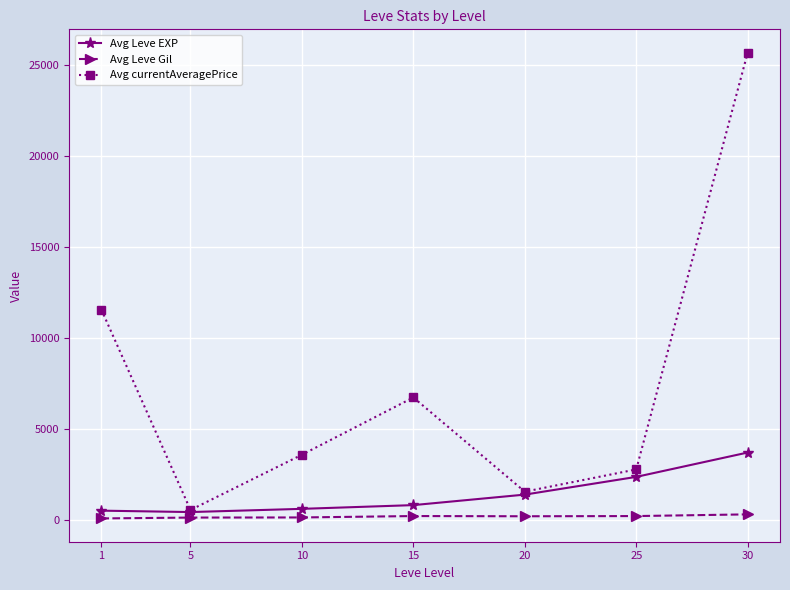

True or false: Avg Leve EXP and Avg Leve Gil intersect in this chart.

False